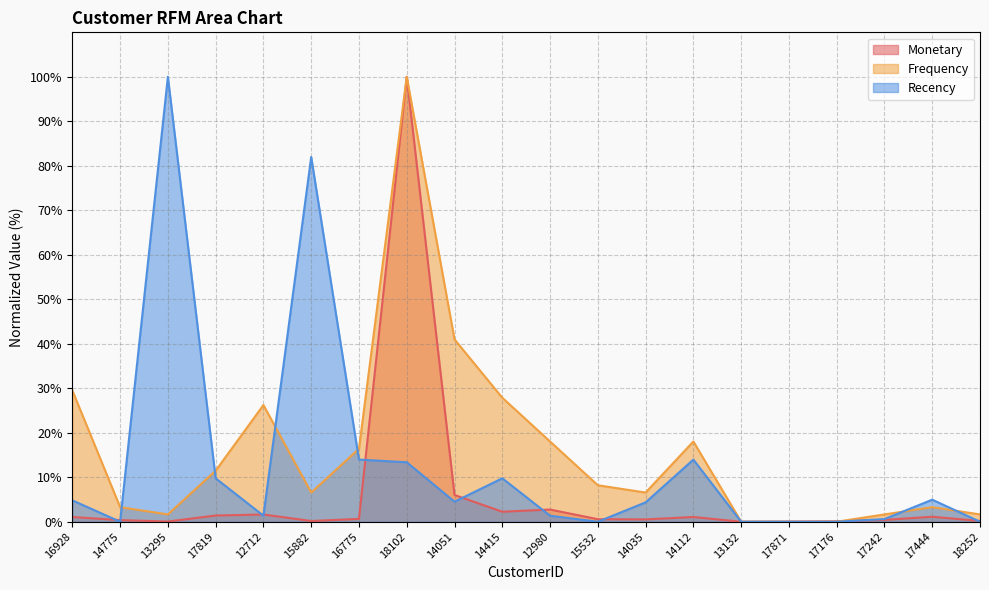

The value of Monetary at 14051 is 6.0. True or false?

True